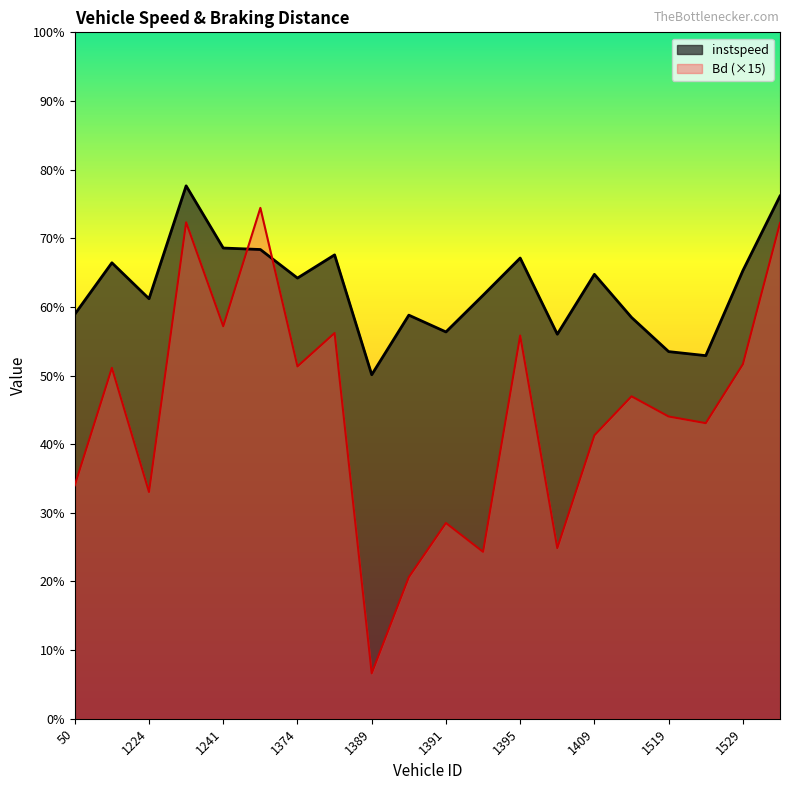

What are all the series names shown in the legend?

instspeed, Bd (×15)